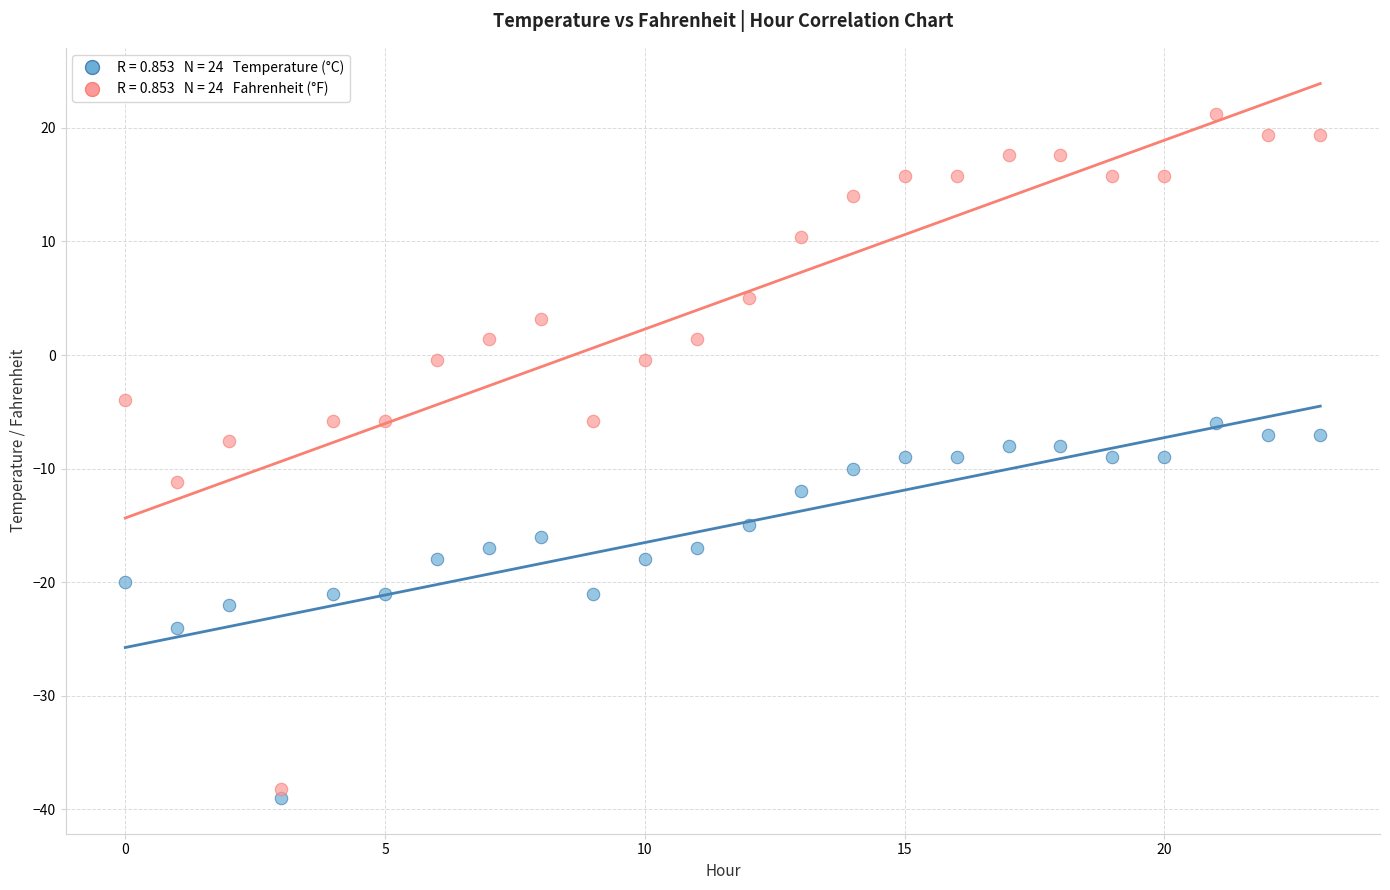

Across all data points, what is the range of Y values (max minus min)?

60.2